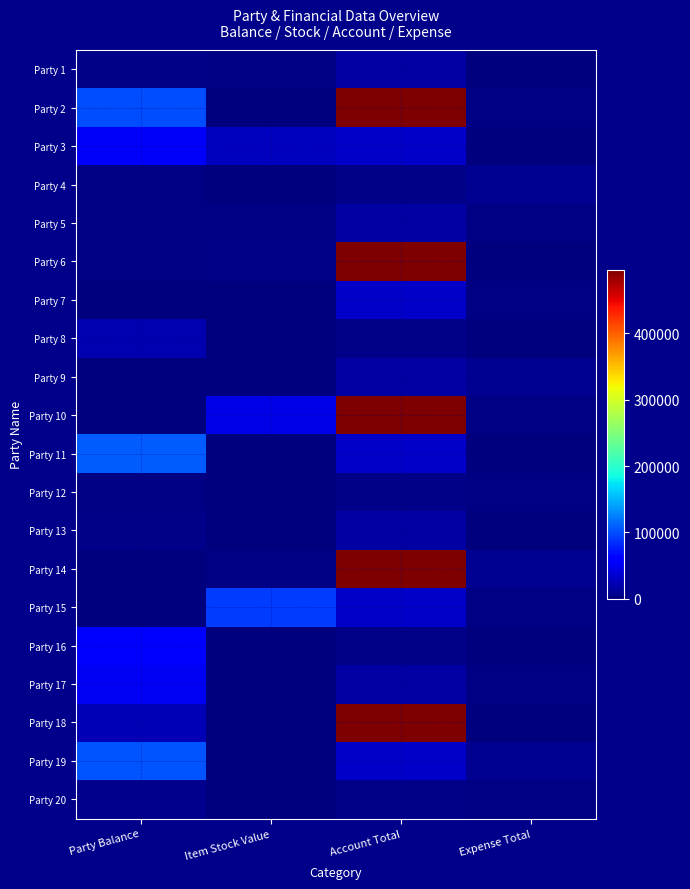

Which has a higher value, Expense Total or Party Balance?

Party Balance